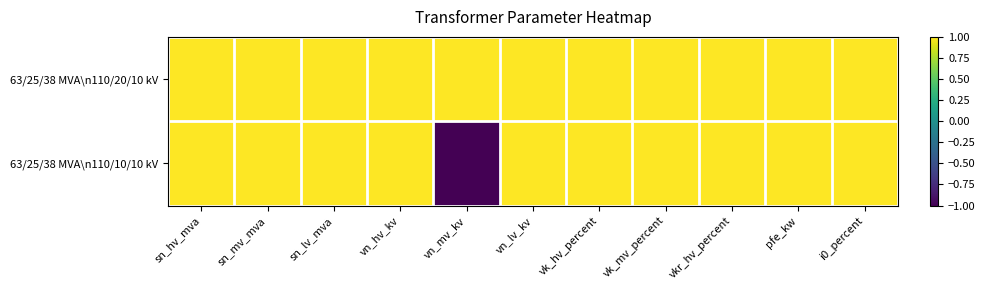

Which series has the largest total across all categories?

63/25/38 MVA\n110/20/10 kV